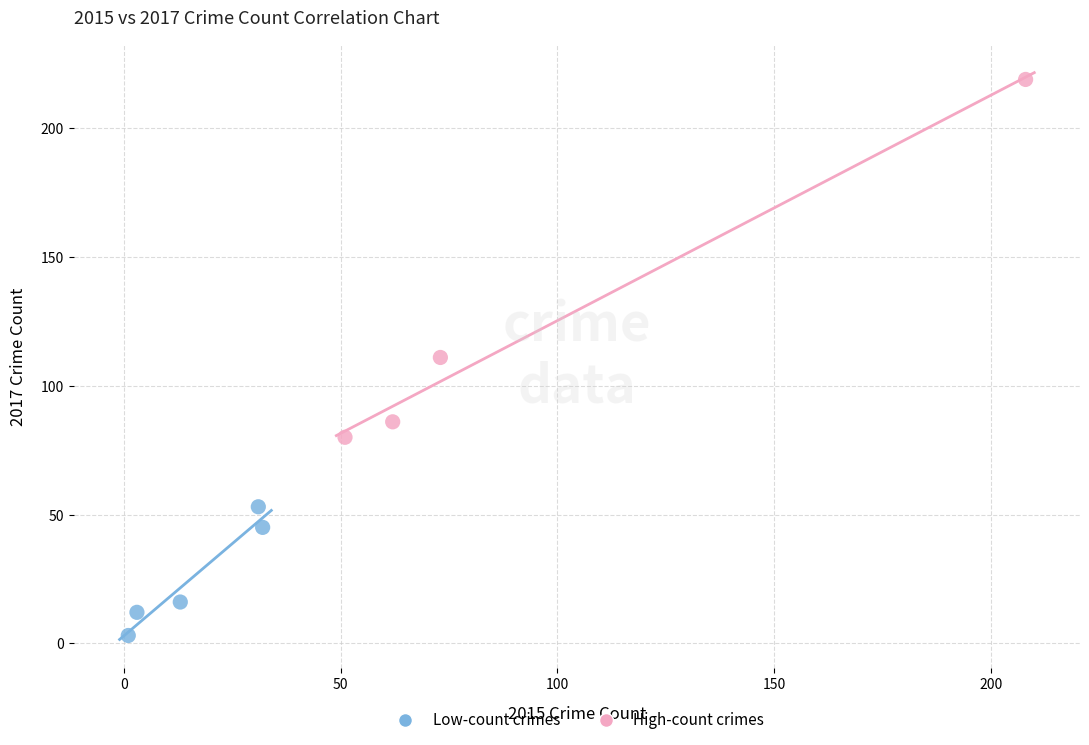

Which series reaches the maximum Y coordinate?

High-count crimes